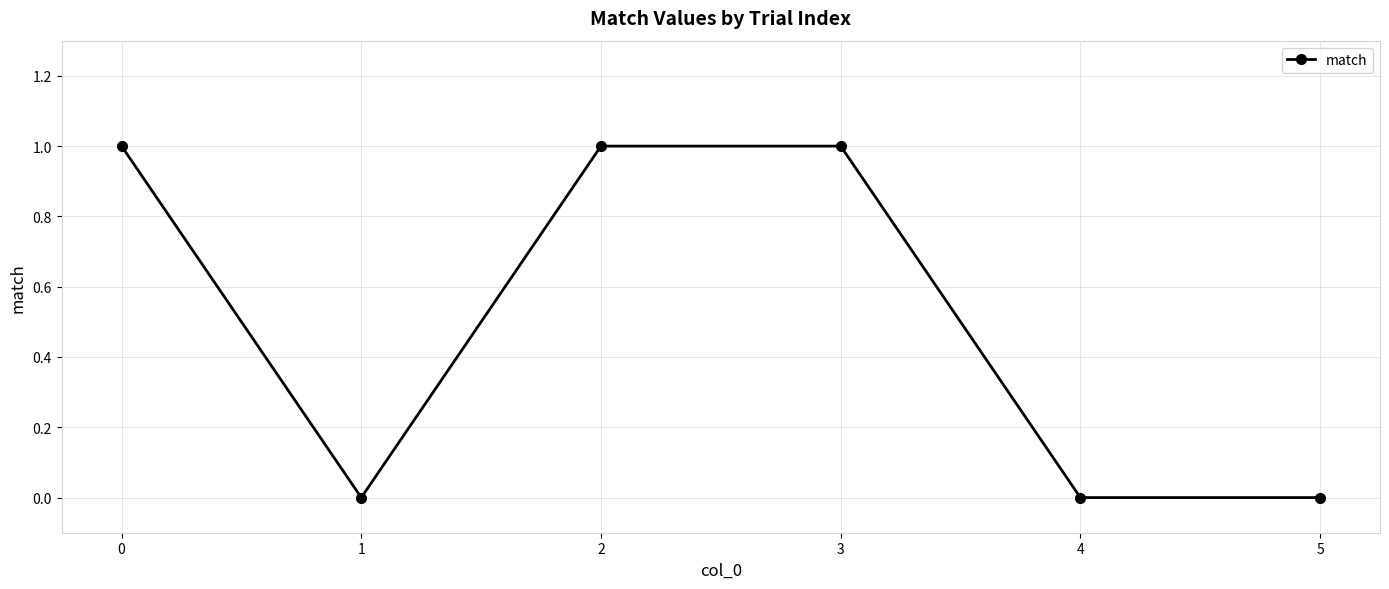

How many values are below 1?

3